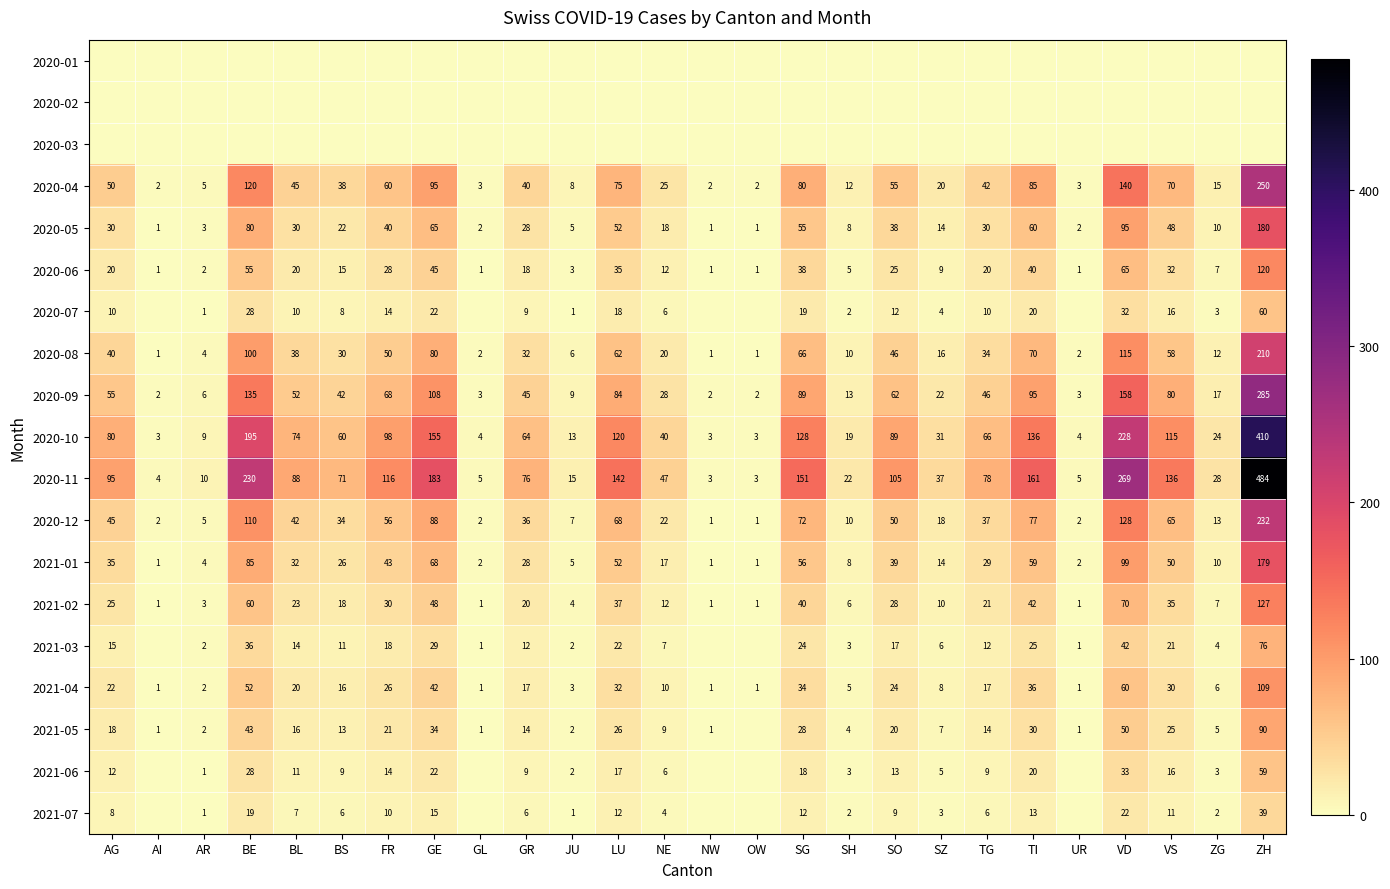

Is it true that 2021-04 equals 27 at GE?

False